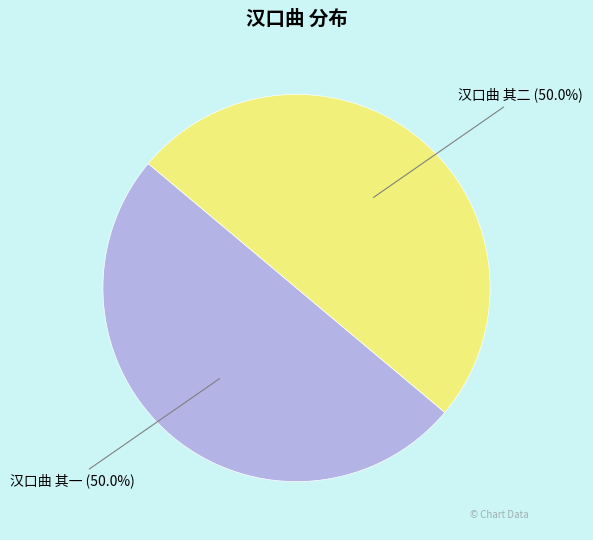

Which slice is the largest?

汉口曲 其二